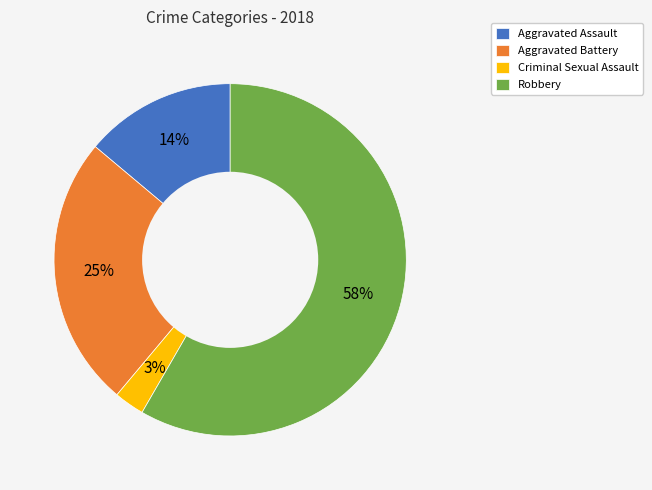

The Aggravated Battery slice represents 25% of the pie. True or false?

True